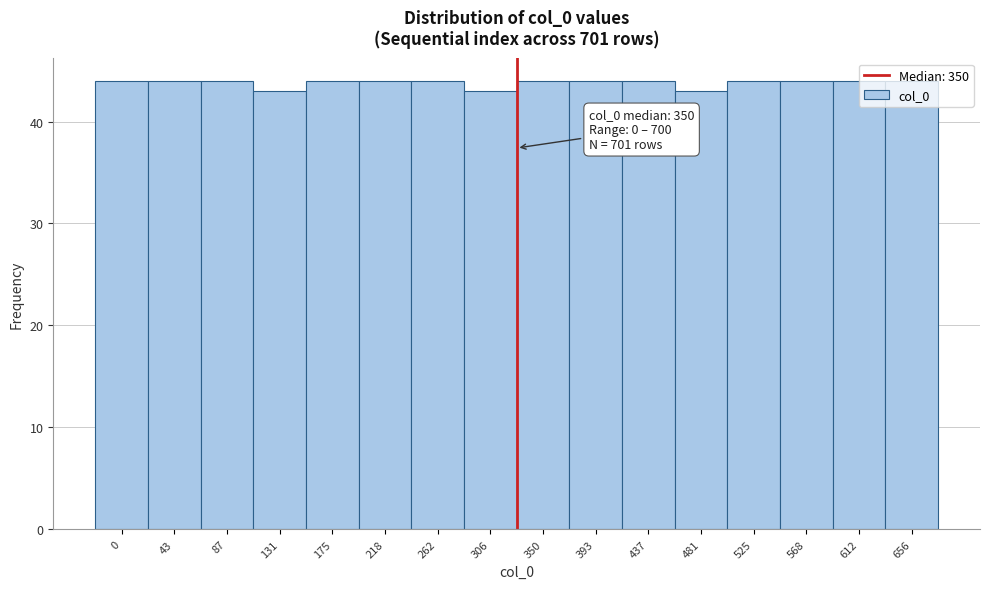

What is the value of the 4th bar from the left?

43